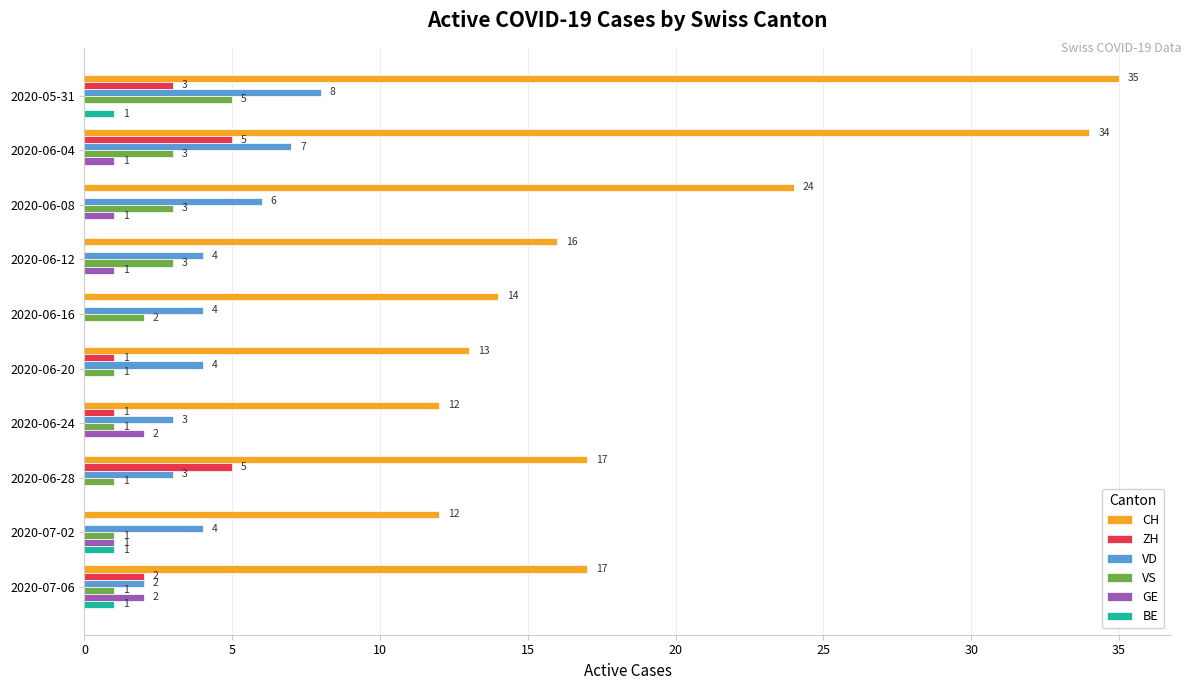

What is the sum of all VD values?

45